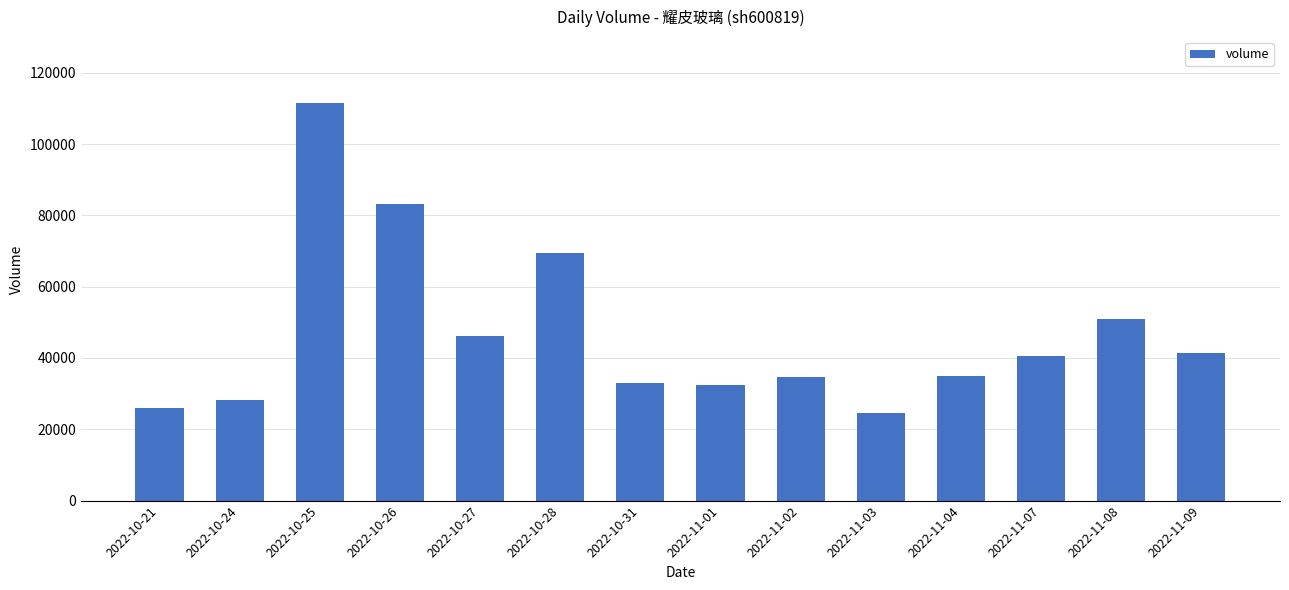

What is the average value?

46910